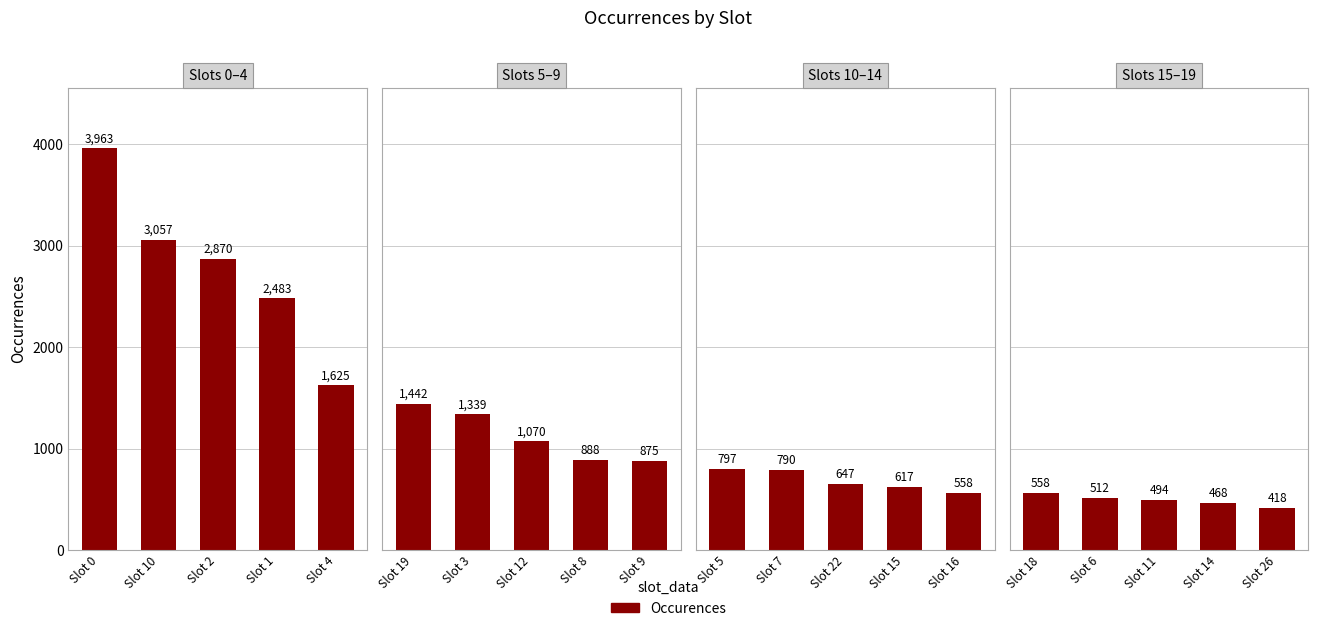

What is the smallest value displayed?

418